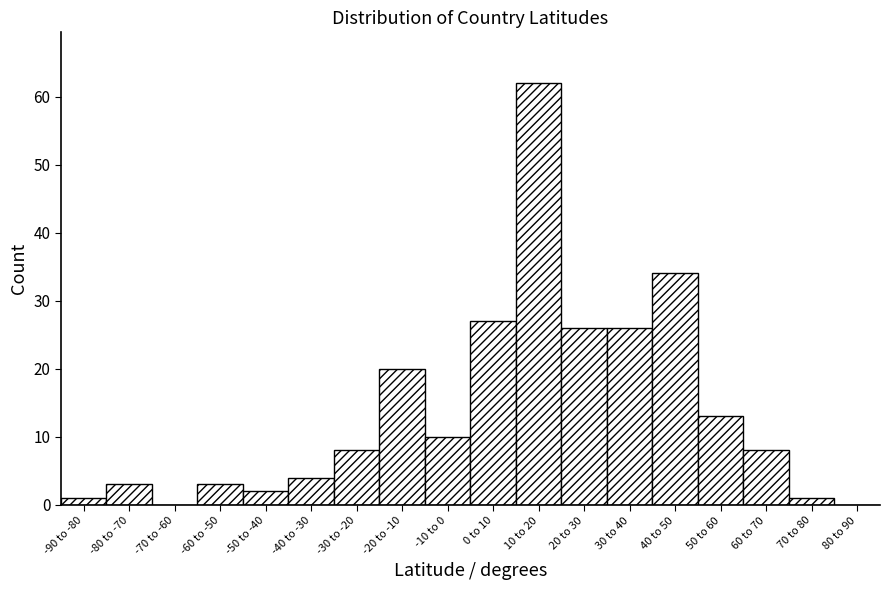

Reading left to right, what are all the values shown in this chart?

-90 to -80=1	-80 to -70=3	-70 to -60=0	-60 to -50=3	-50 to -40=2	-40 to -30=4	-30 to -20=8	-20 to -10=20	-10 to 0=10	0 to 10=27	10 to 20=62	20 to 30=26	30 to 40=26	40 to 50=34	50 to 60=13	60 to 70=8	70 to 80=1	80 to 90=0